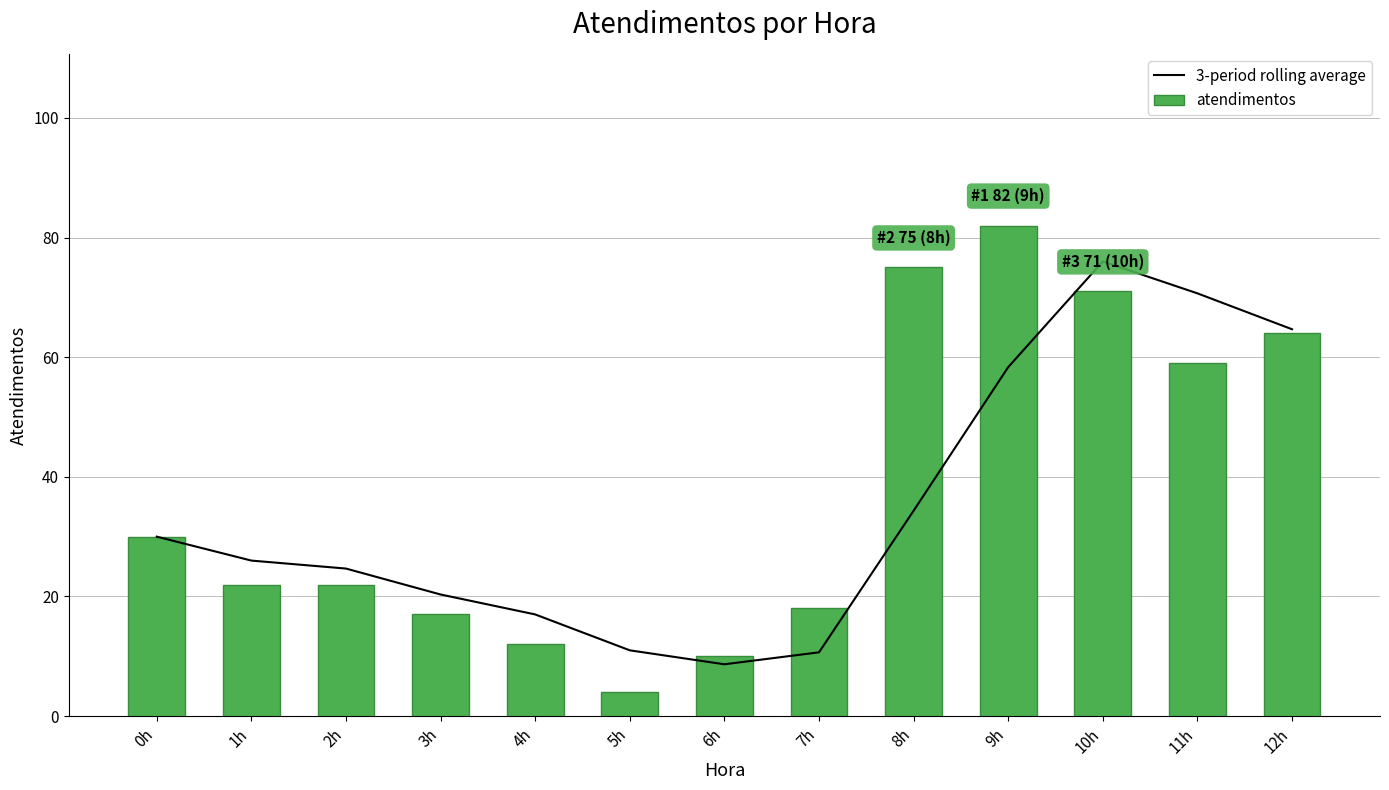

Which series has the widest spread of values?

atendimentos